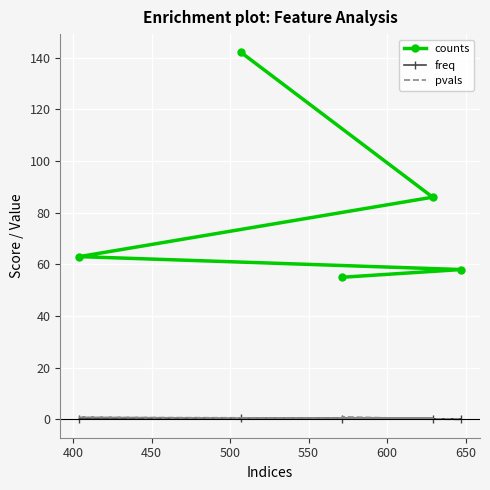

What is the difference between the second highest and minimum values in the pvals series?

0.8